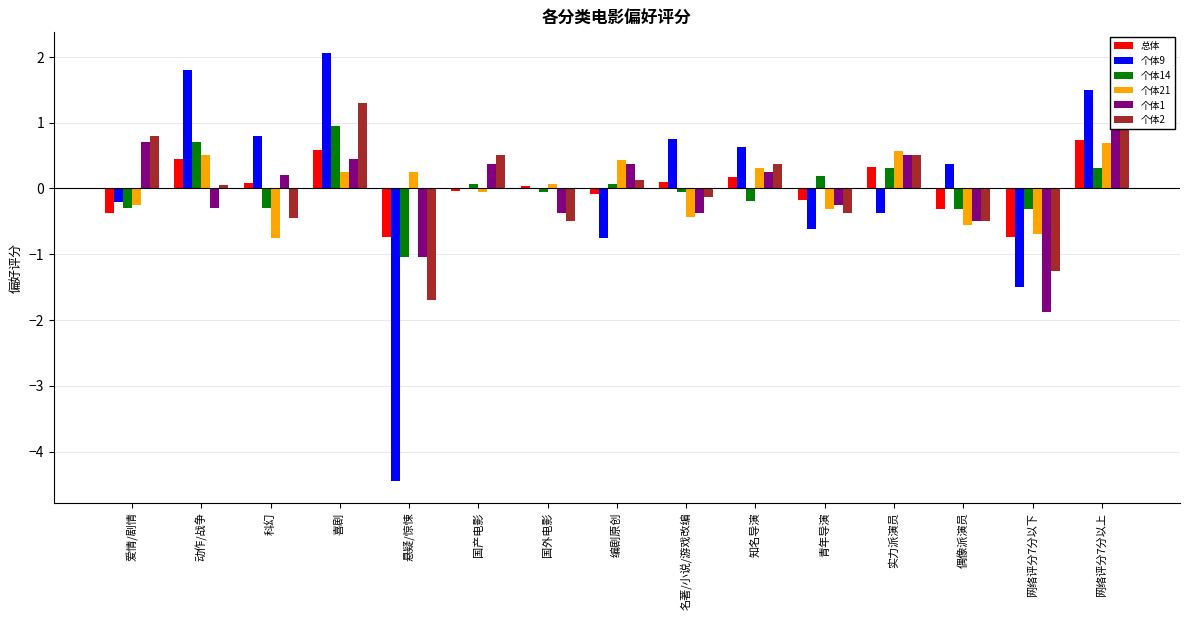

Which category has the highest value across all series?

喜剧